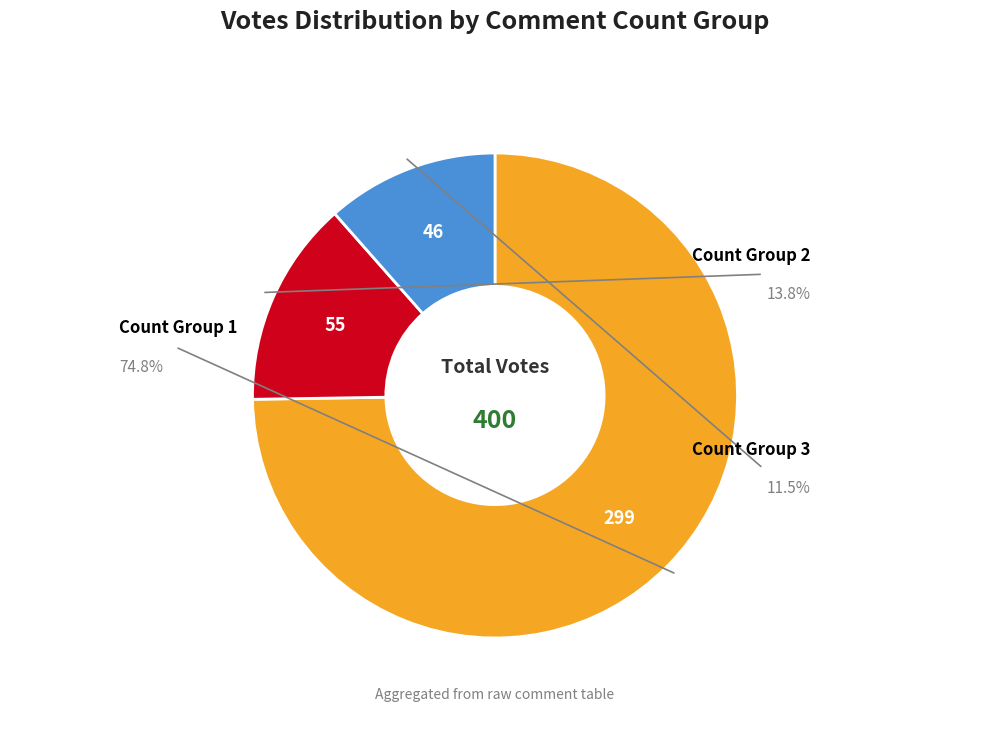

Is there any slice that represents more than half of the pie?

Yes